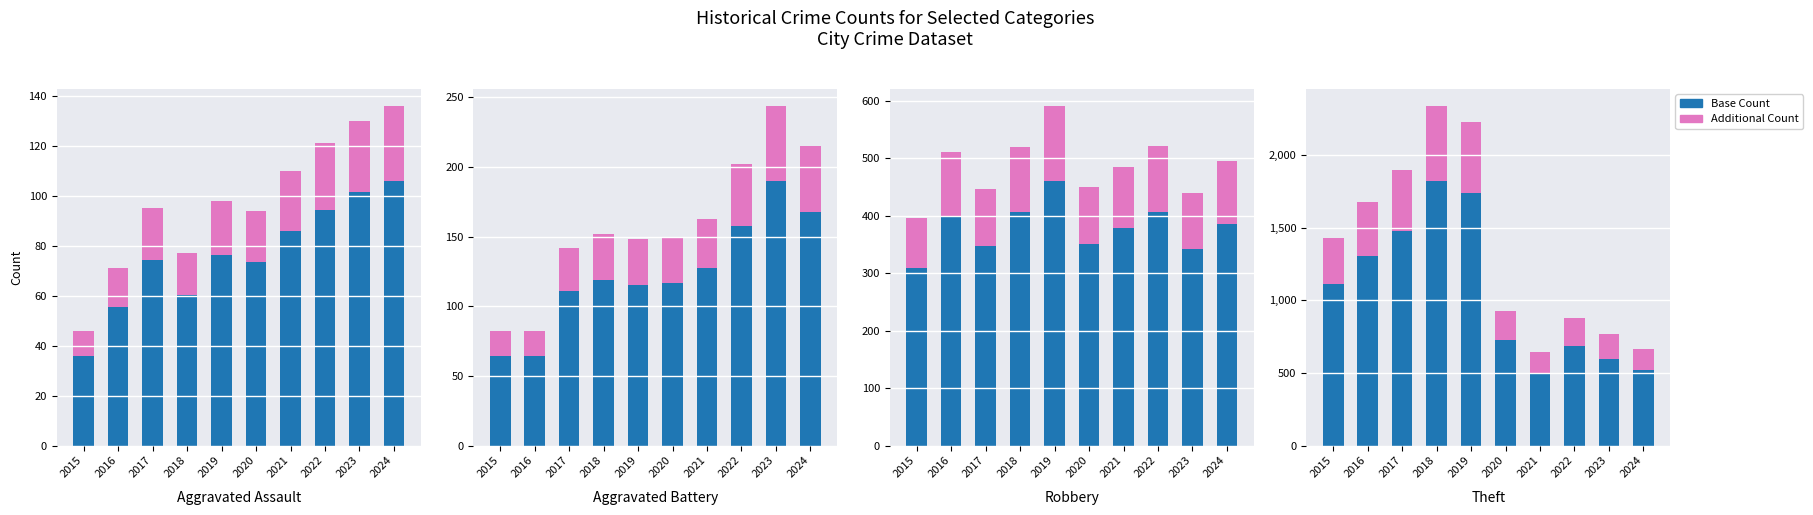

What are all the series names shown in the legend?

Base Count, Additional Count